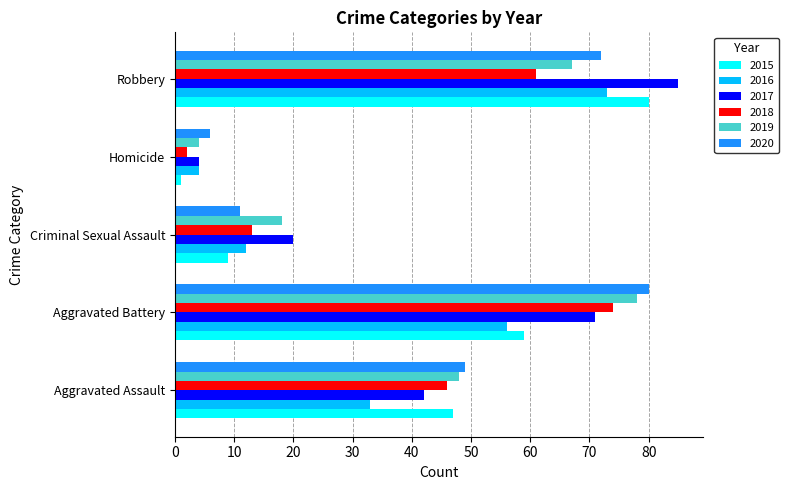

The value of 2019 at Aggravated Battery is 78. True or false?

True